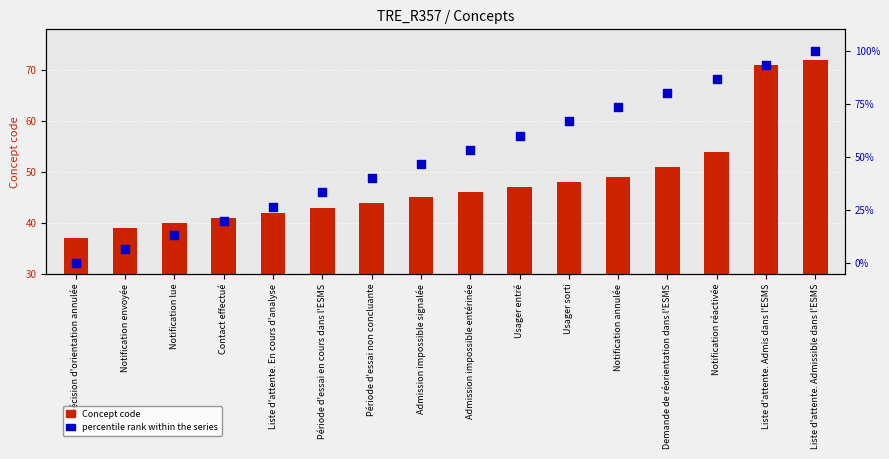

Which series reaches the maximum Y coordinate?

percentile rank within the series